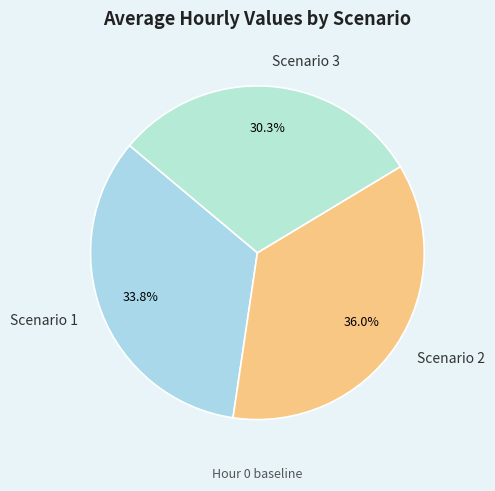

What is the ratio of the value at Scenario 2 to the value at Scenario 1?

1.1